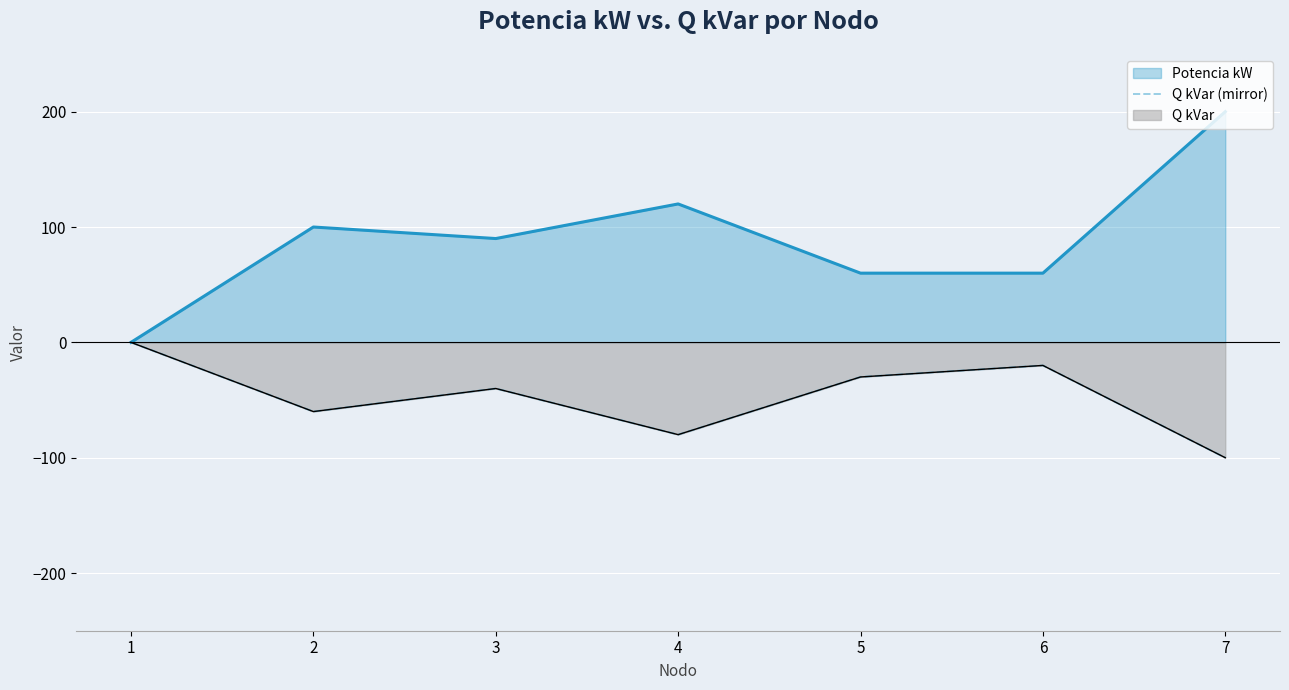

The value at 7 is -100. True or false?

True